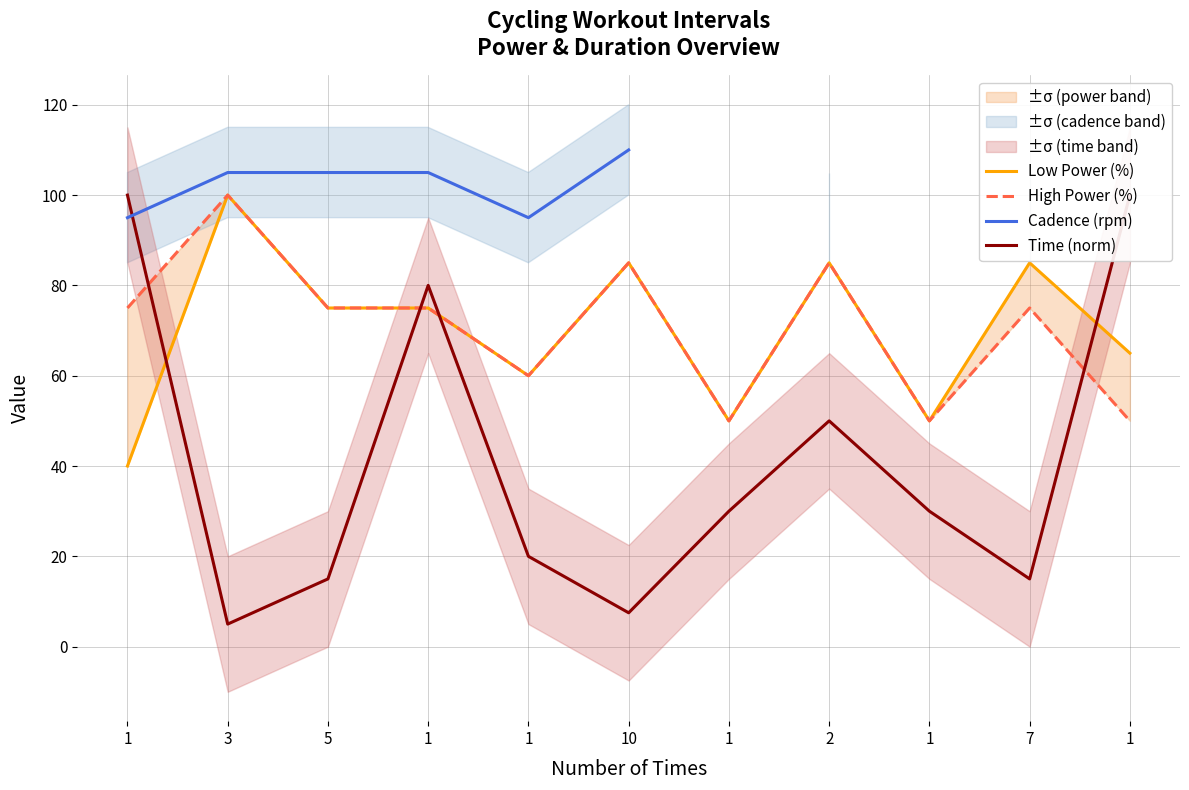

How many interior local valleys does the Cadence (rpm) series have?

1